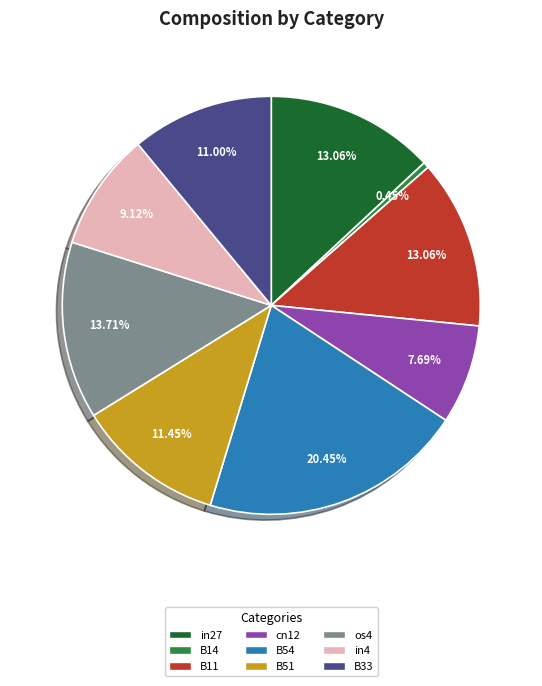

Is in4 the majority of the pie?

No